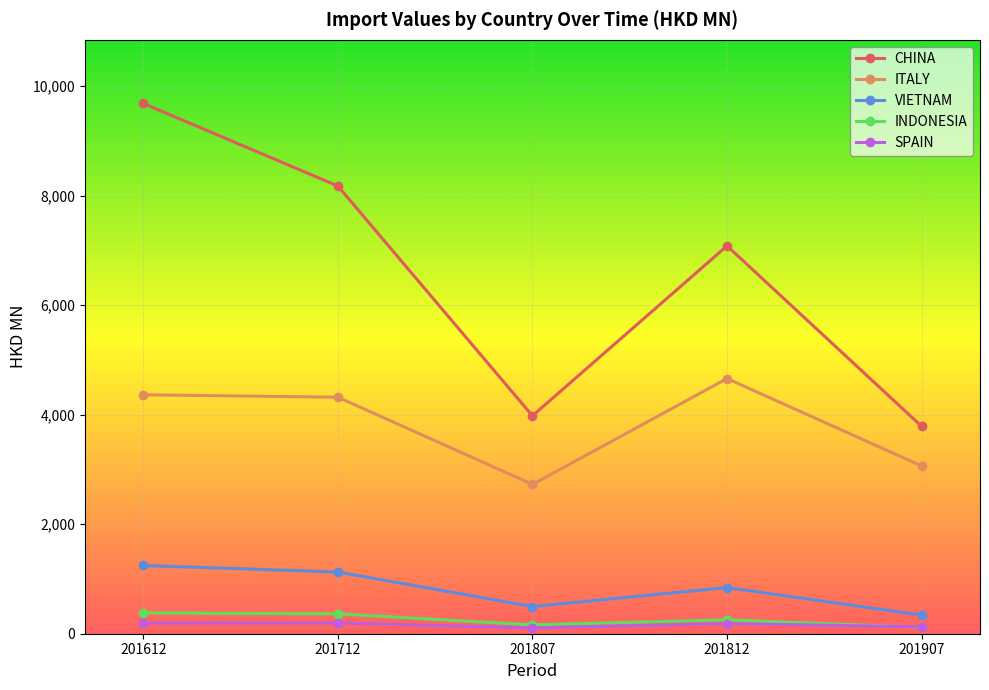

Is it true that SPAIN equals 195.6 at 201712?

True